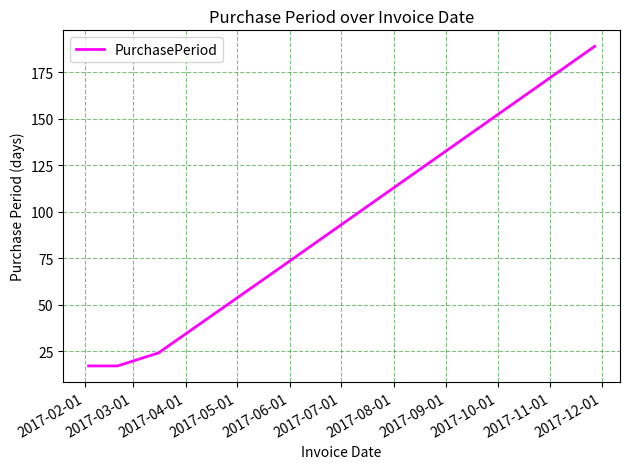

What is the difference between the maximum and minimum values?

172